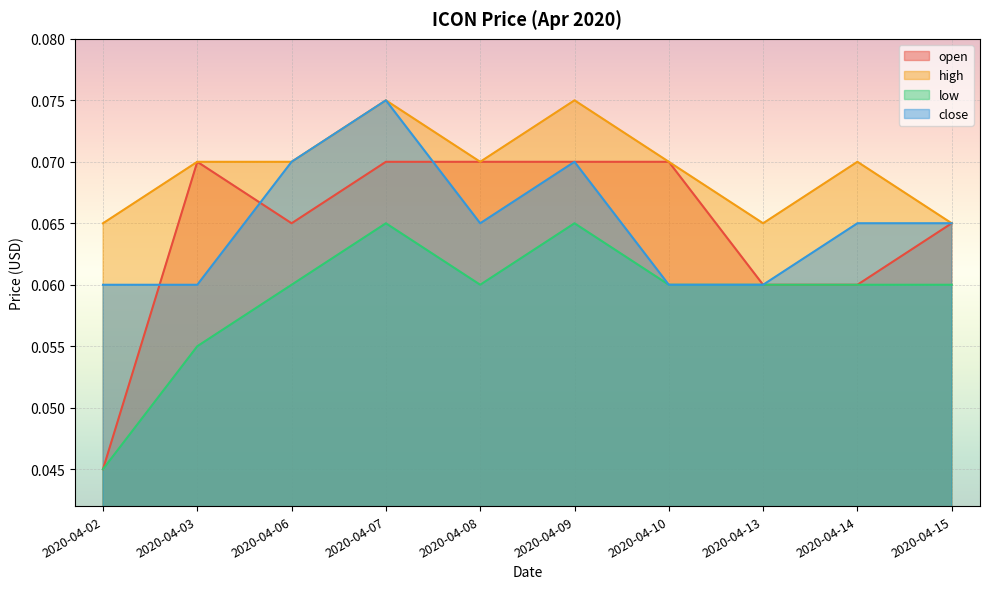

How many lines are shown in the chart?

4